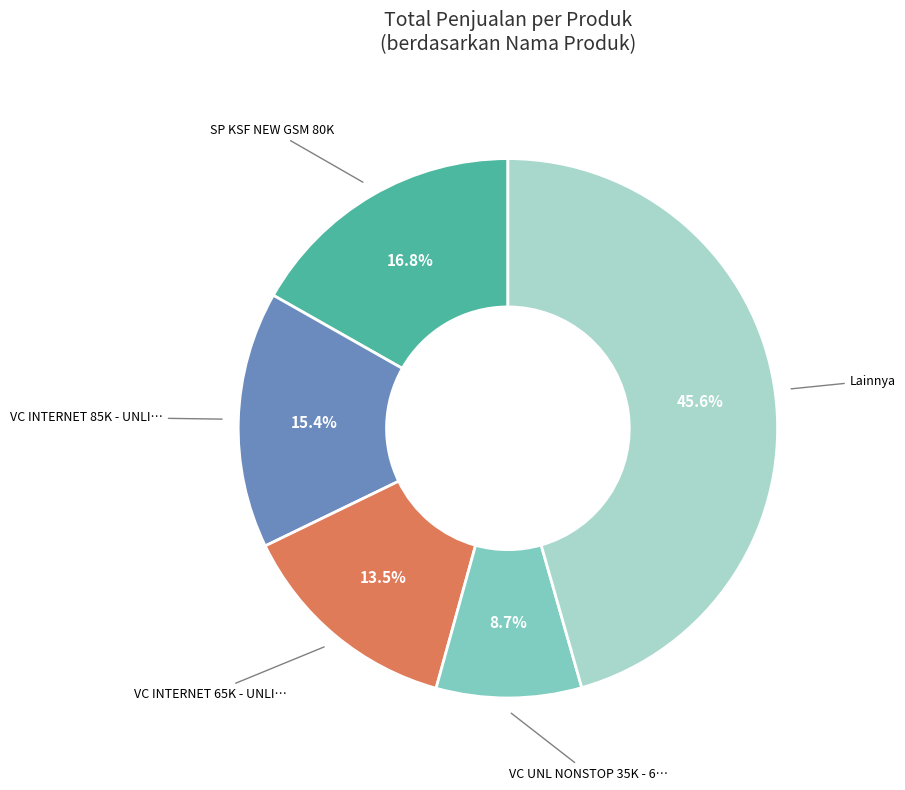

How many segments does this pie chart have?

5